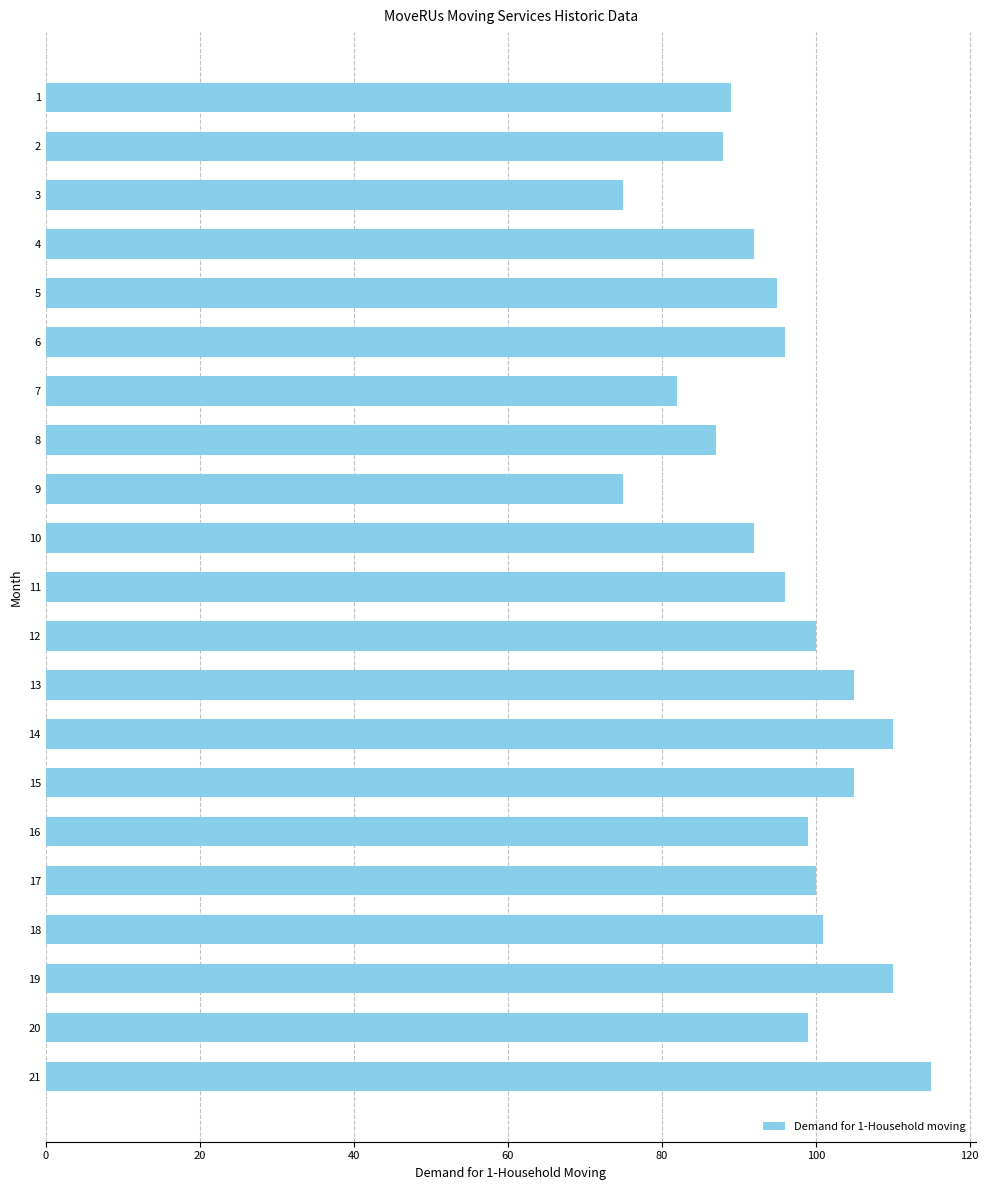

What is the minimum value shown in the chart?

75